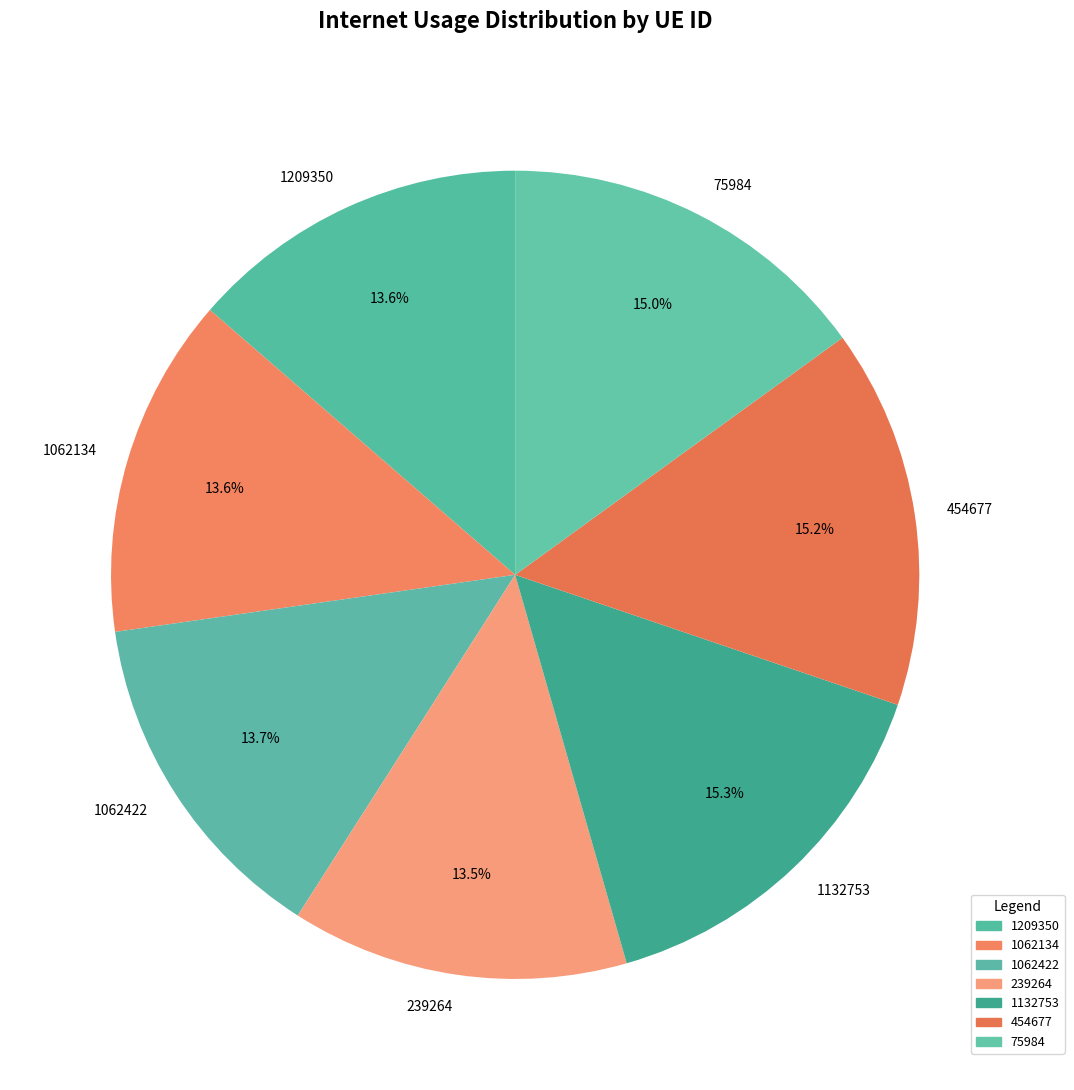

True or false: 75984 accounts for 26% of the total.

False